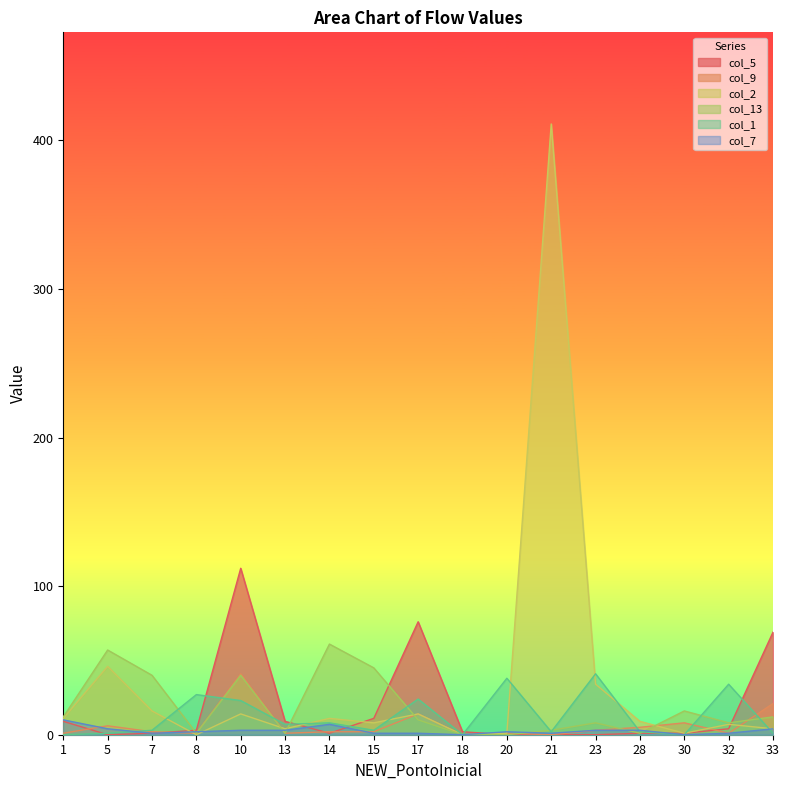

What is the spread (max minus min) of values at 10?

109